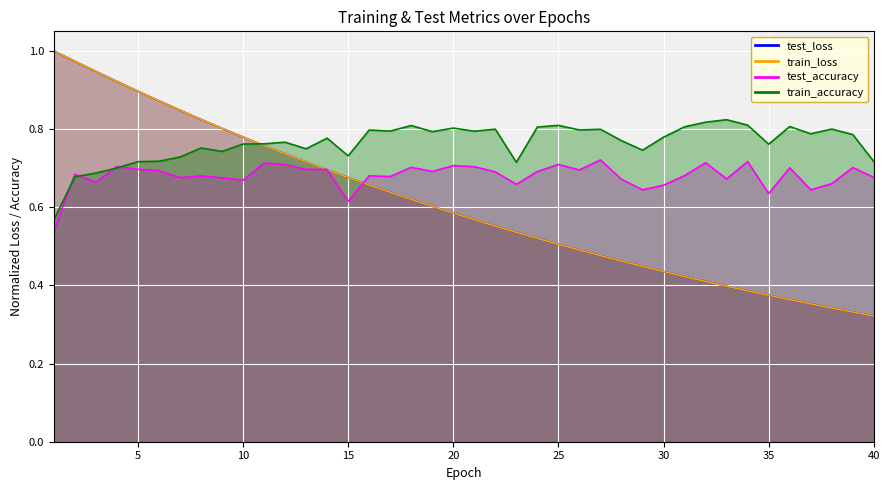

How many lines are shown in the chart?

4